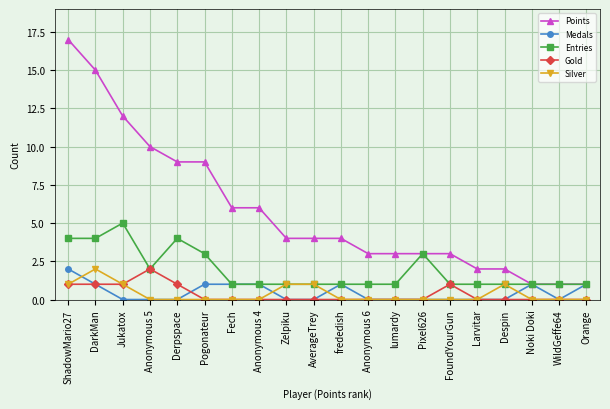

What is the label of the 16th point from the left?

Larvitar